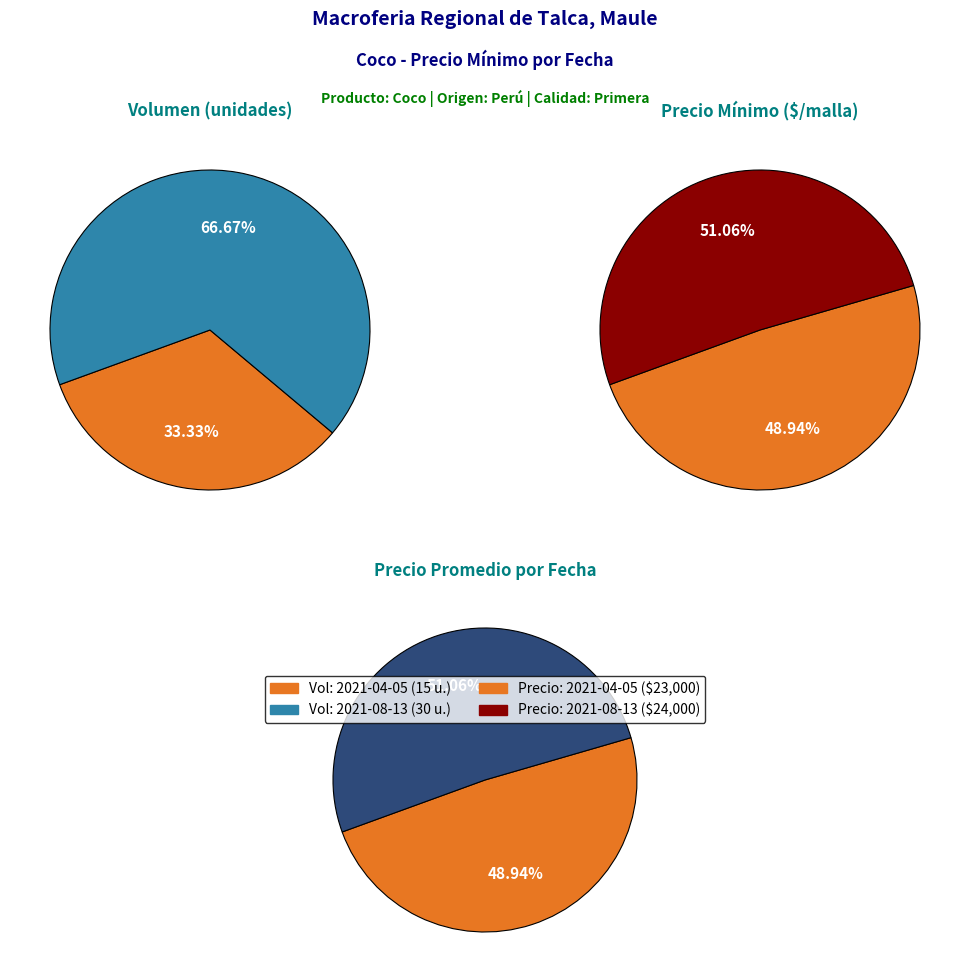

True or false: 2021-08-13 accounts for 61% of the total.

False